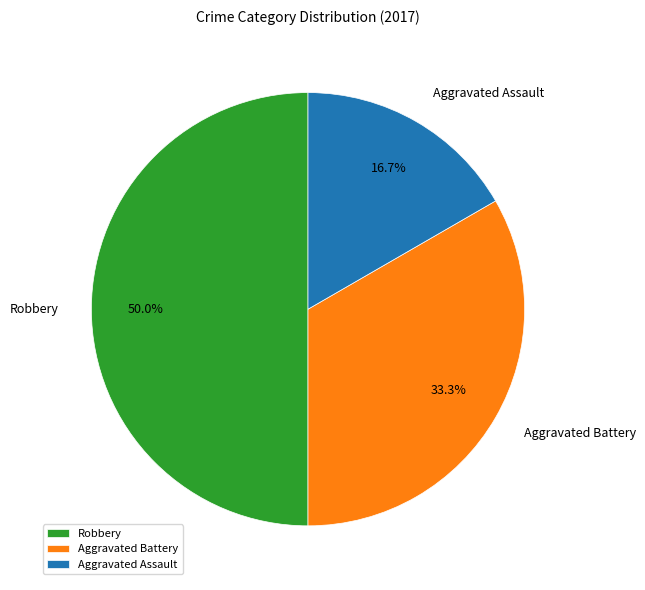

How many segments does this pie chart have?

3